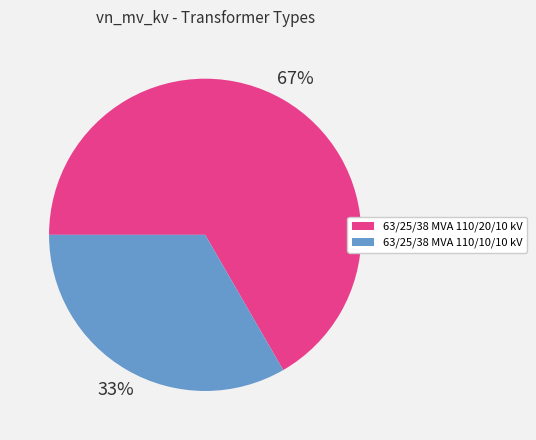

How many slices are in this pie chart?

2